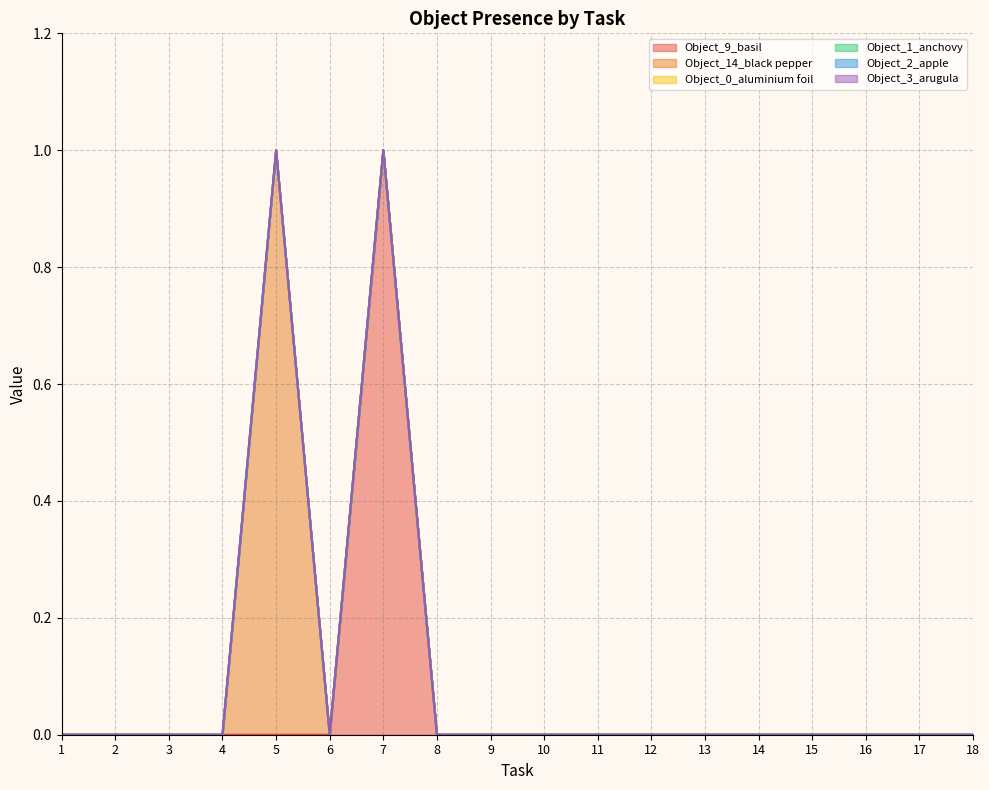

Does the chart have visible grid lines?

Yes